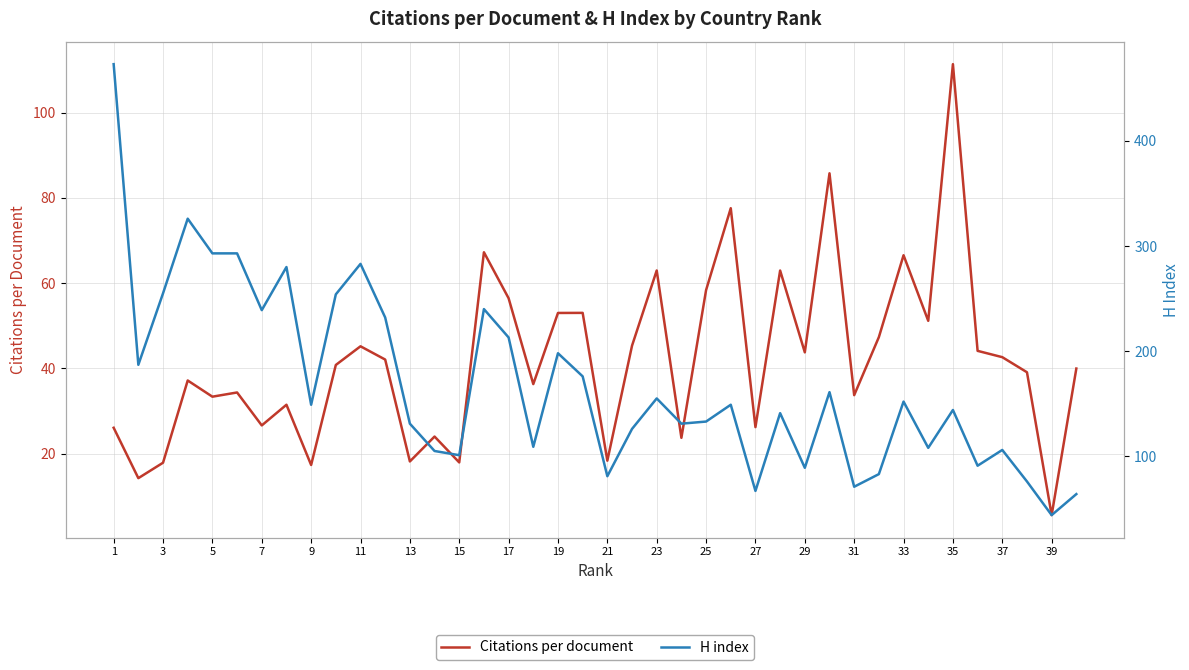

At which label does H index reach its peak?

1